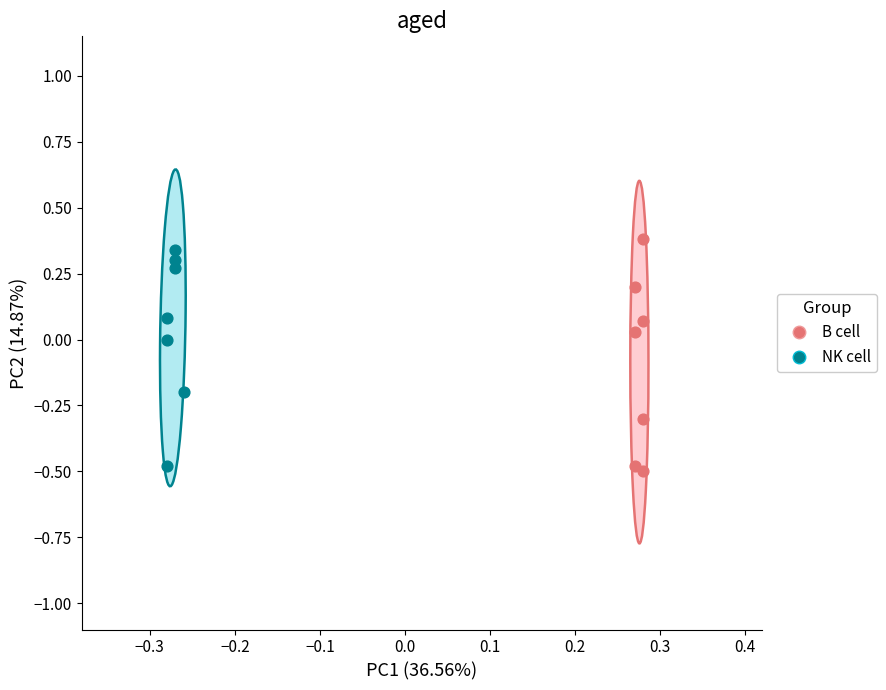

Which series has the widest spread of Y values?

B cell